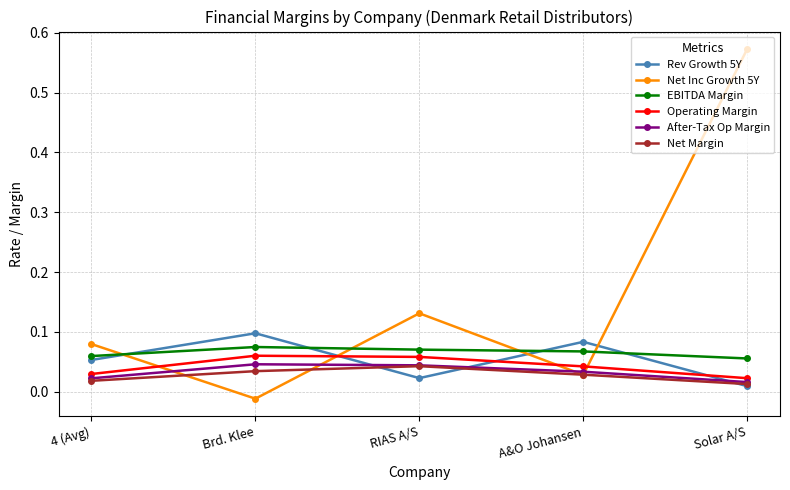

What is the label of the 1st point from the right?

Solar A/S